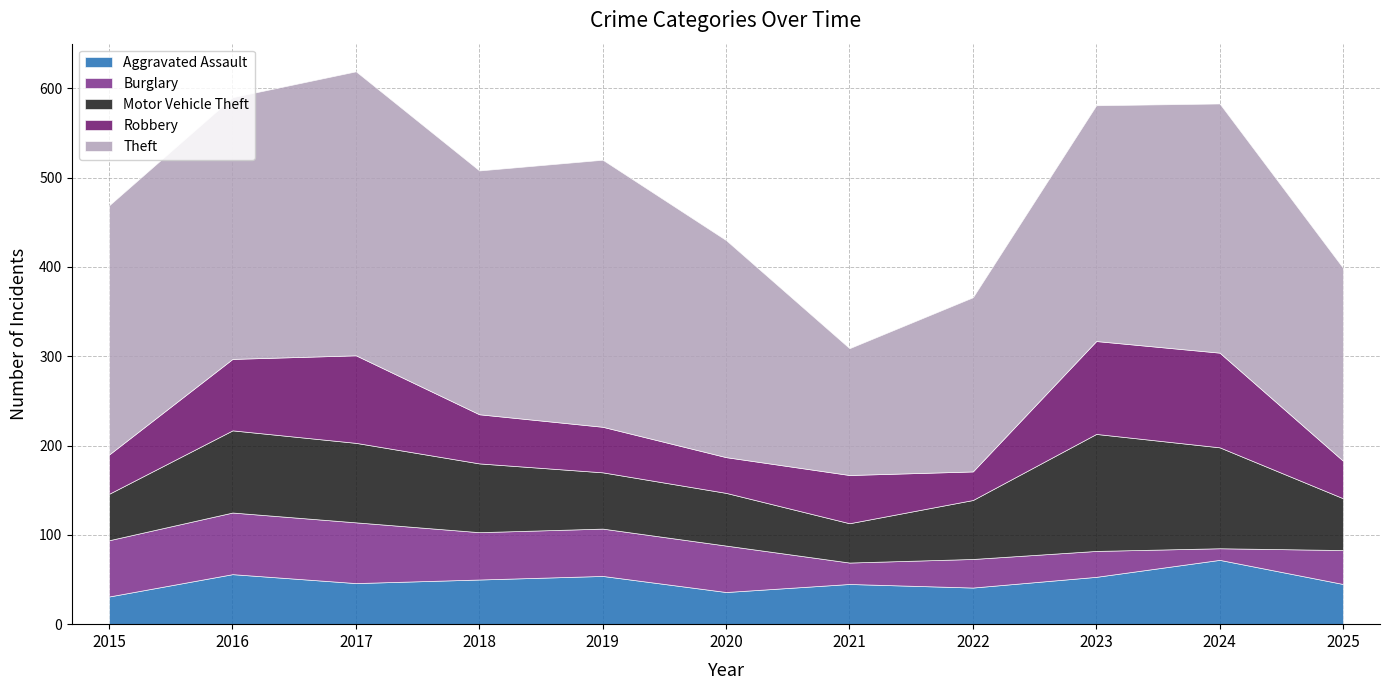

What value does the Aggravated Assault series have at 2017?

46